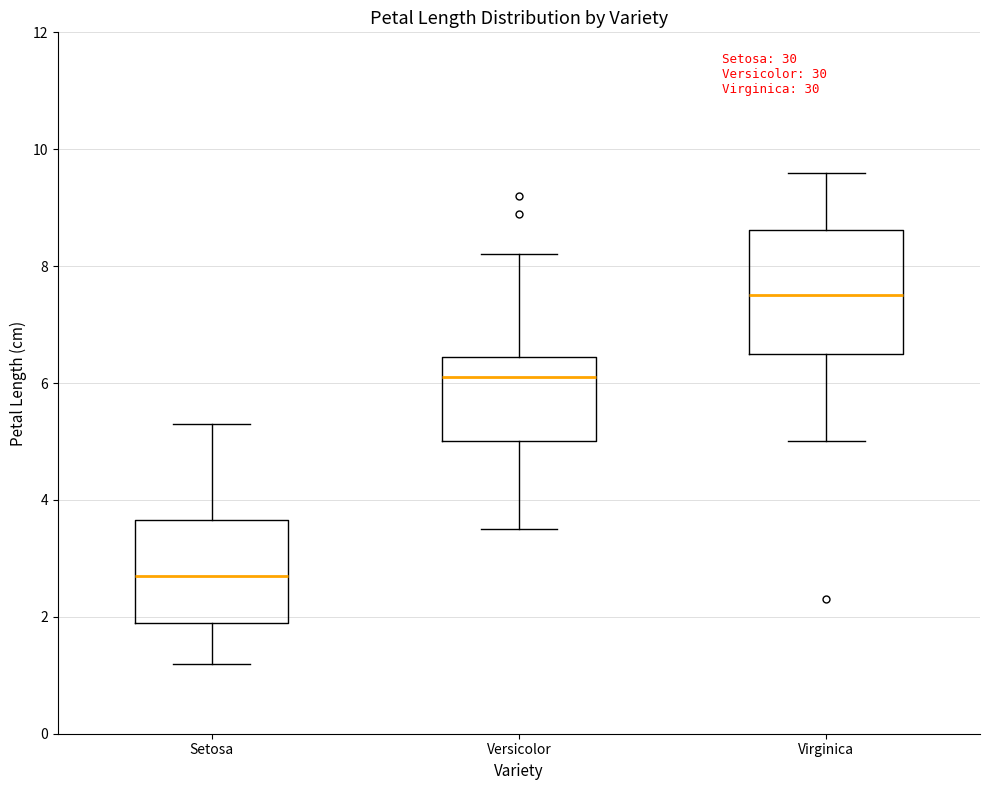

Reading left to right, transcribe this box plot: for each box, give where its median line is, the range the box spans, and where its two whiskers end, as read against the y-axis. The values are not printed on the chart, so give them approximately, as read against the axis.

Setosa: median 2.8, box 2.0 to 3.6, whiskers 1.2 to 5.4
Versicolor: median 6.2, box 5.0 to 6.4, whiskers 3.6 to 8.2
Virginica: median 7.6, box 6.6 to 8.6, whiskers 5.0 to 9.6